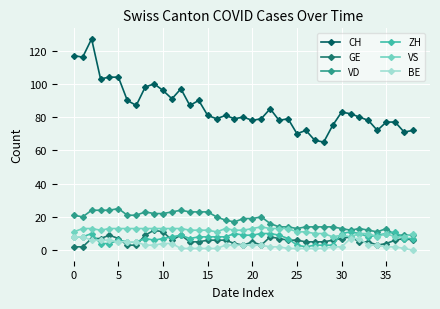

True or false: VD and CH intersect in this chart.

False